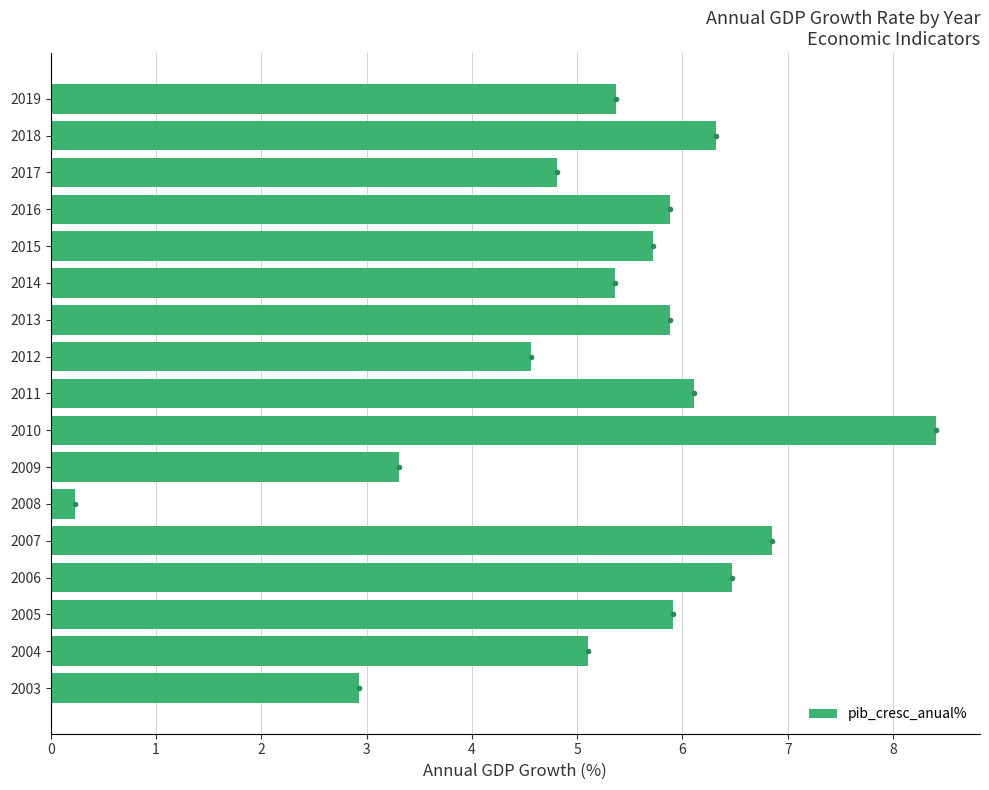

Which has a higher value, 2017 or 2004?

2004